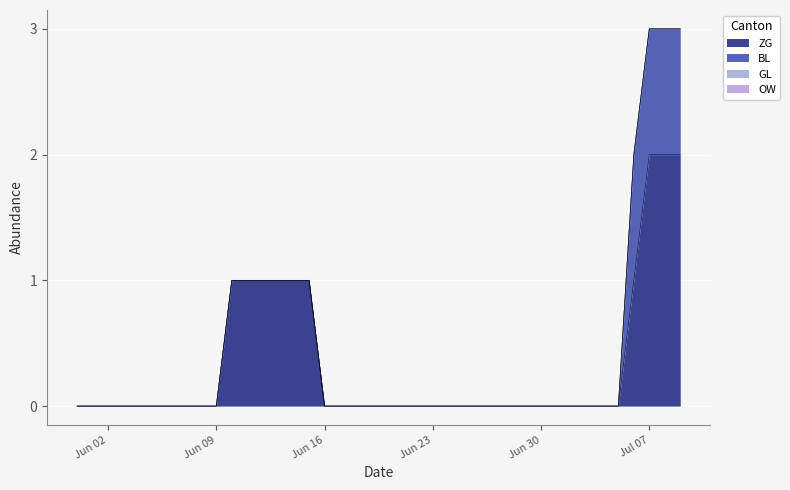

True or false: BL and ZG cross at least once.

False